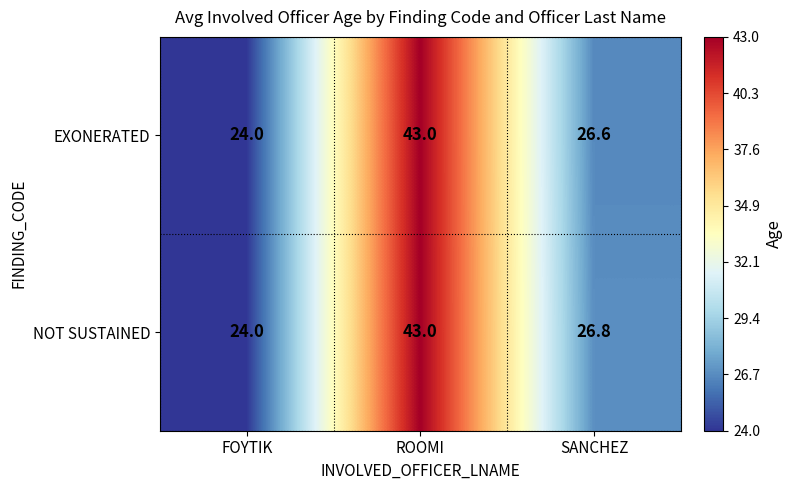

True or false: EXONERATED has a value of 68.9 at ROOMI.

False